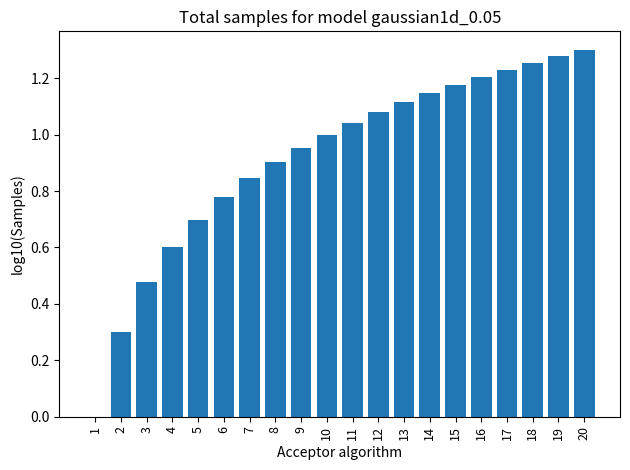

The chart shows a value of 0.5 at 14. True or false?

False